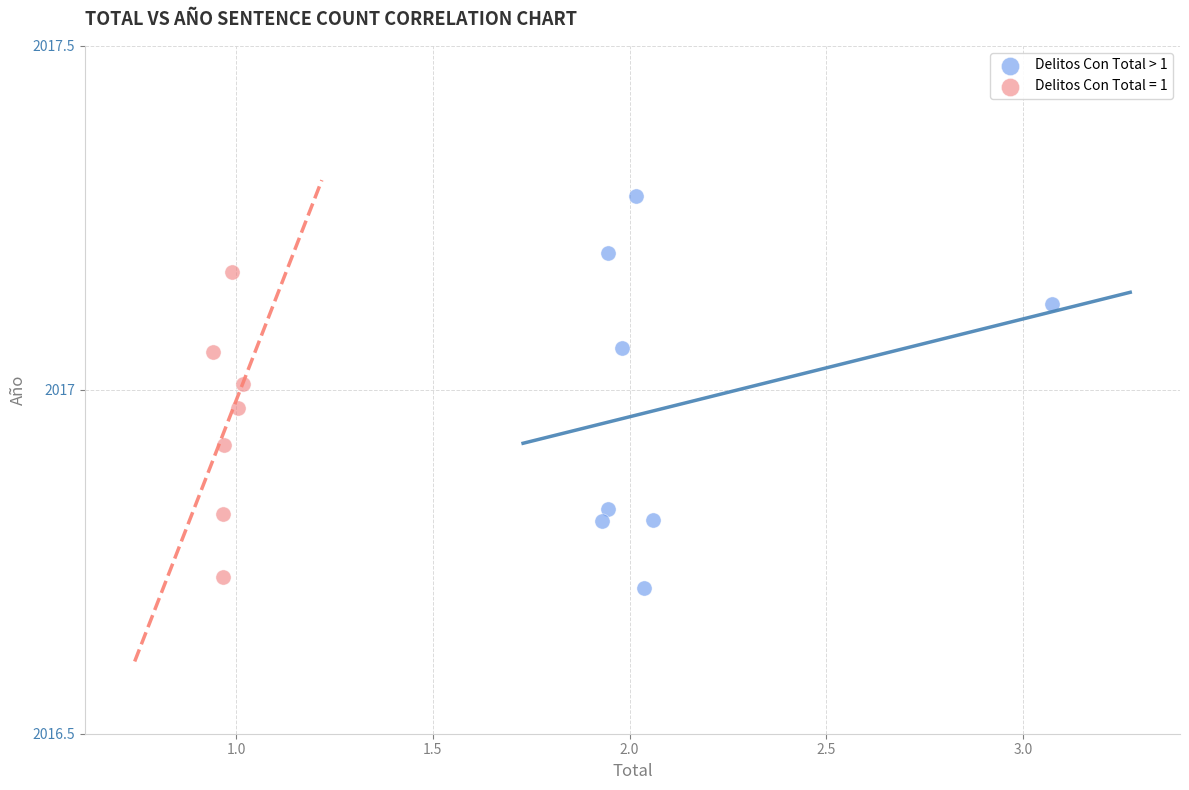

Which series has the widest spread of Y values?

Delitos Con Total > 1